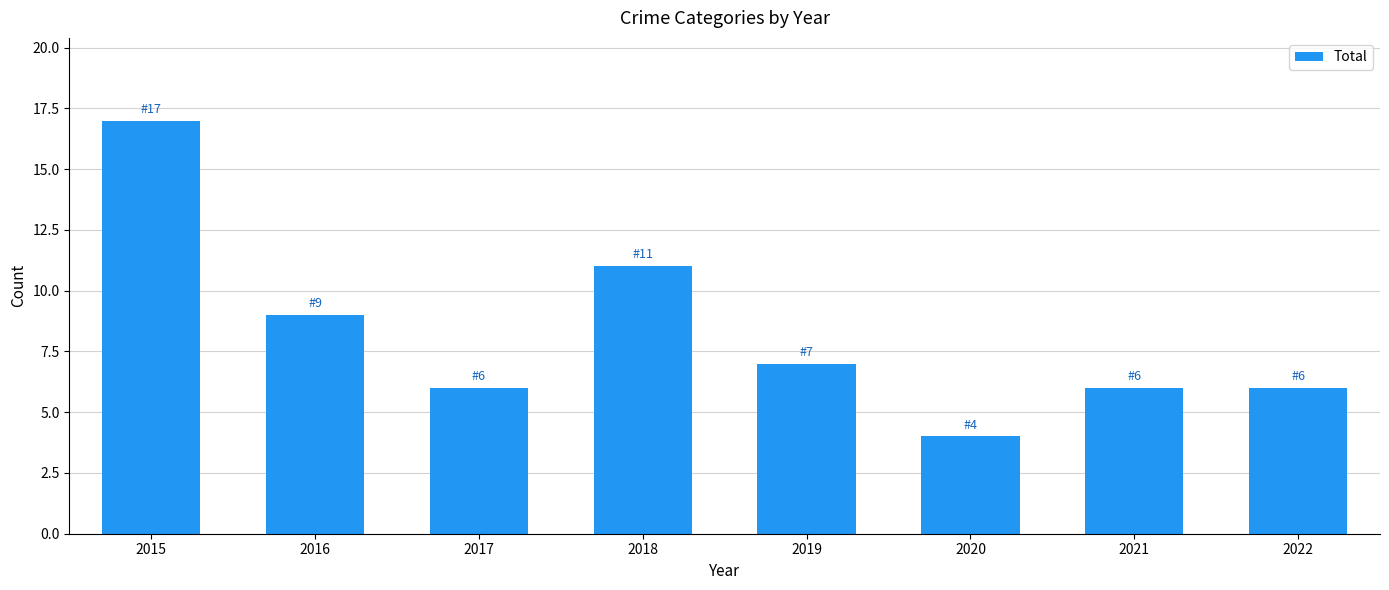

What is the minimum value shown in the chart?

4